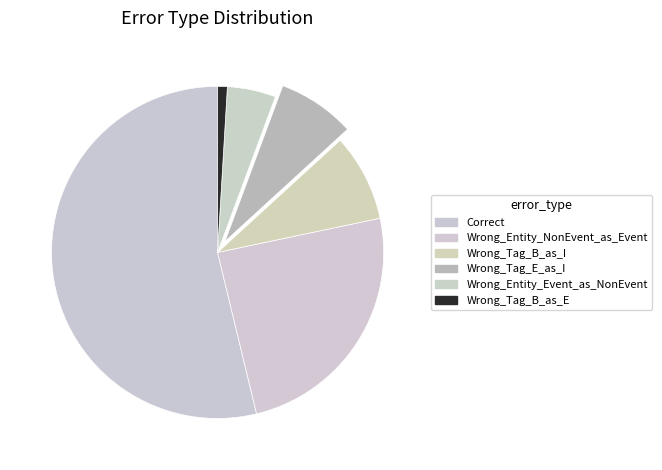

True or false: Wrong_Tag_B_as_I accounts for 16% of the total.

False